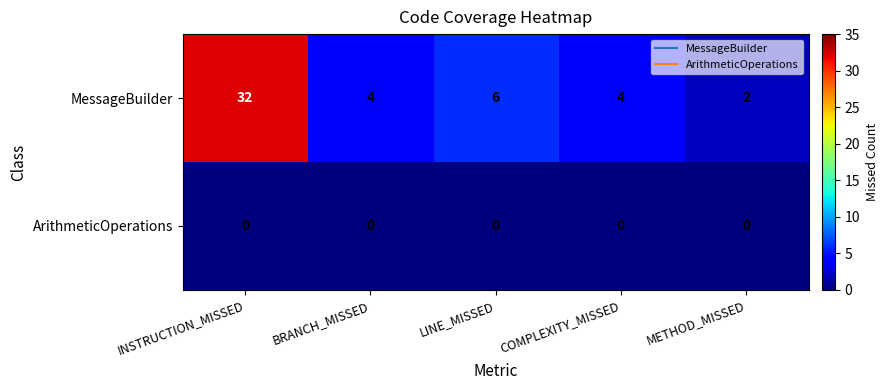

List the series in order of their peak value, lowest first.

ArithmeticOperations, MessageBuilder